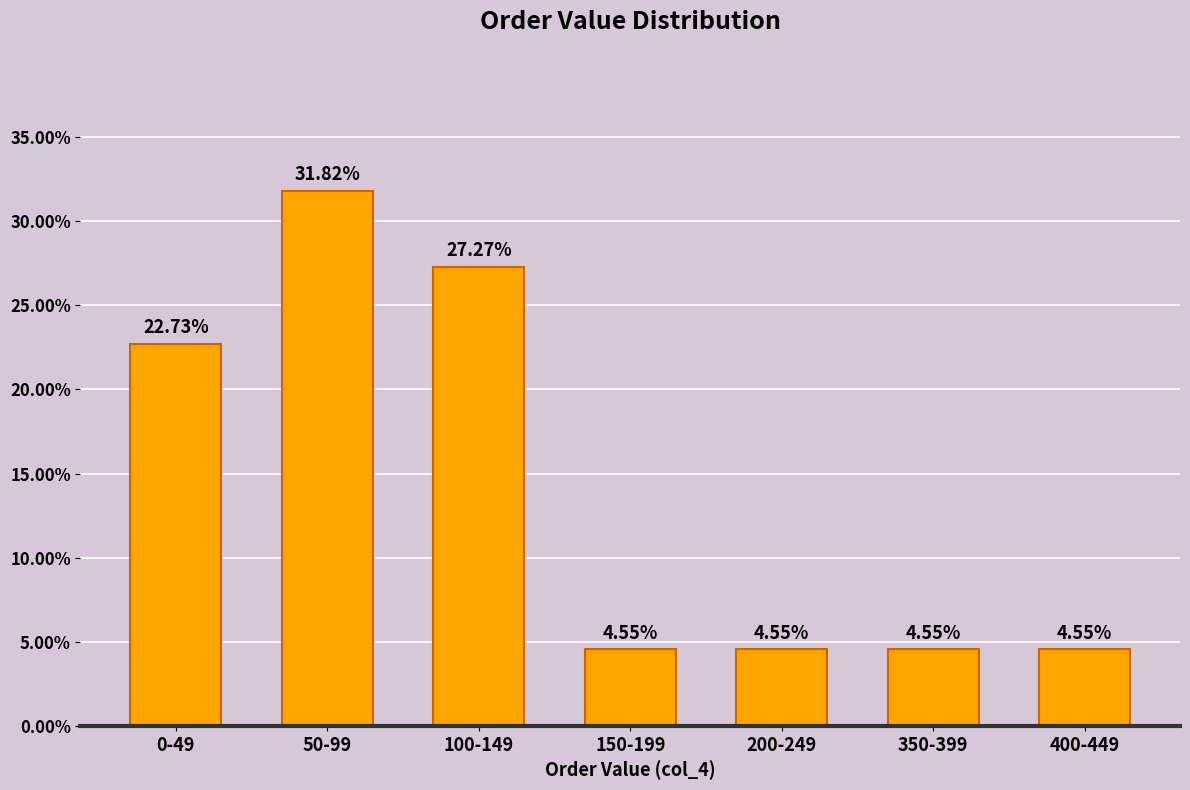

What is the ratio of the value at 400-449 to the value at 350-399?

1.0